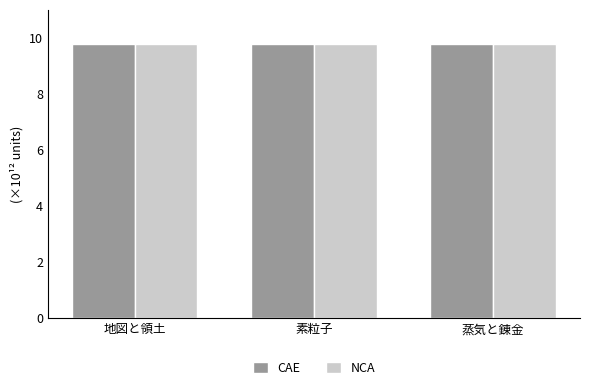

The value of NCA at 地図と領土 is 9.8. True or false?

True